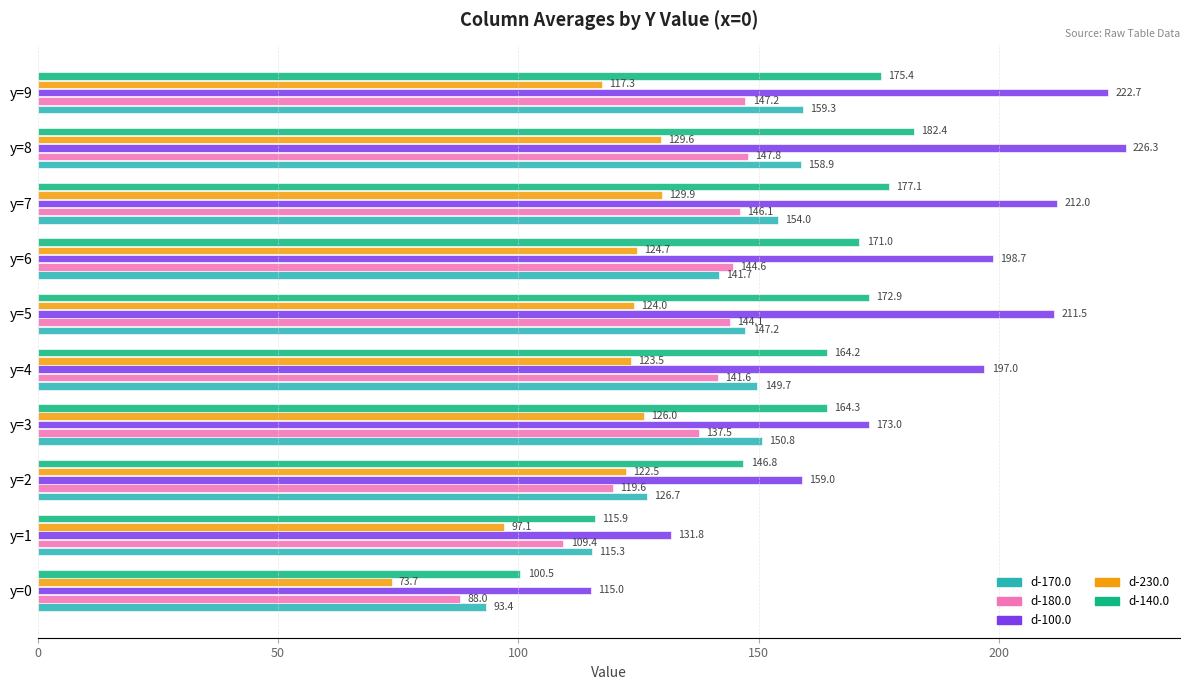

Which series has the widest spread of values?

d-100.0